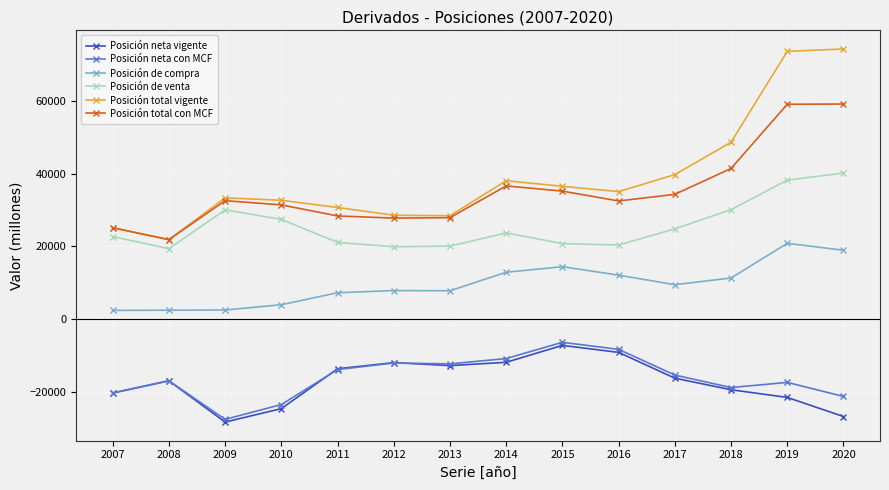

What is the value of the Posición de venta point at the 10th from the left?

20394